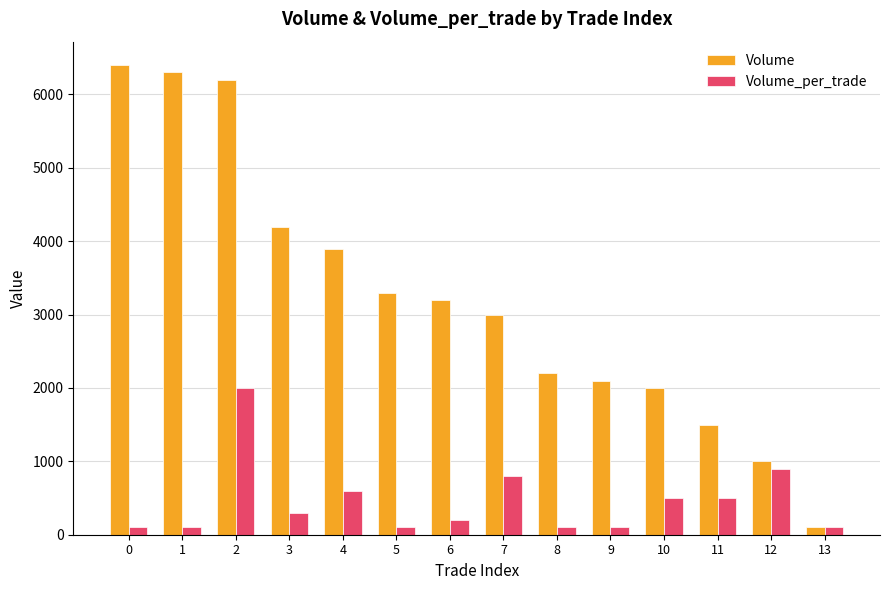

Count the number of data series in this chart.

2